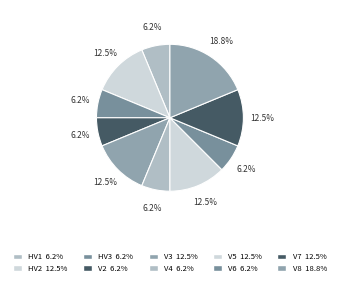

To the nearest percent, what portion does V6 represent?

6%